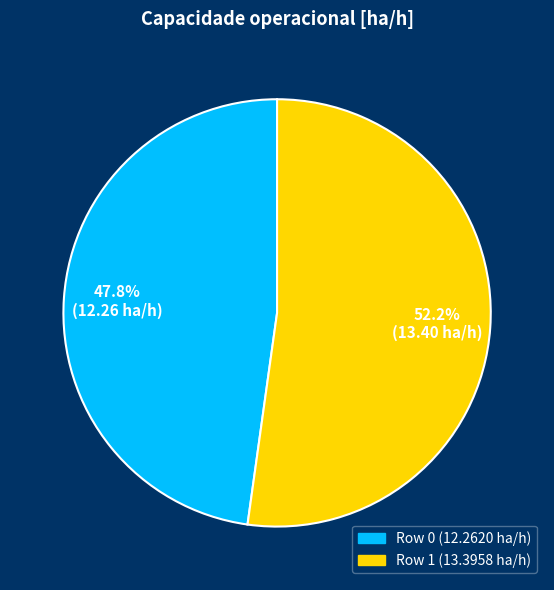

Approximately how many times larger is the value at Row 0 compared to Row 1?

0.9